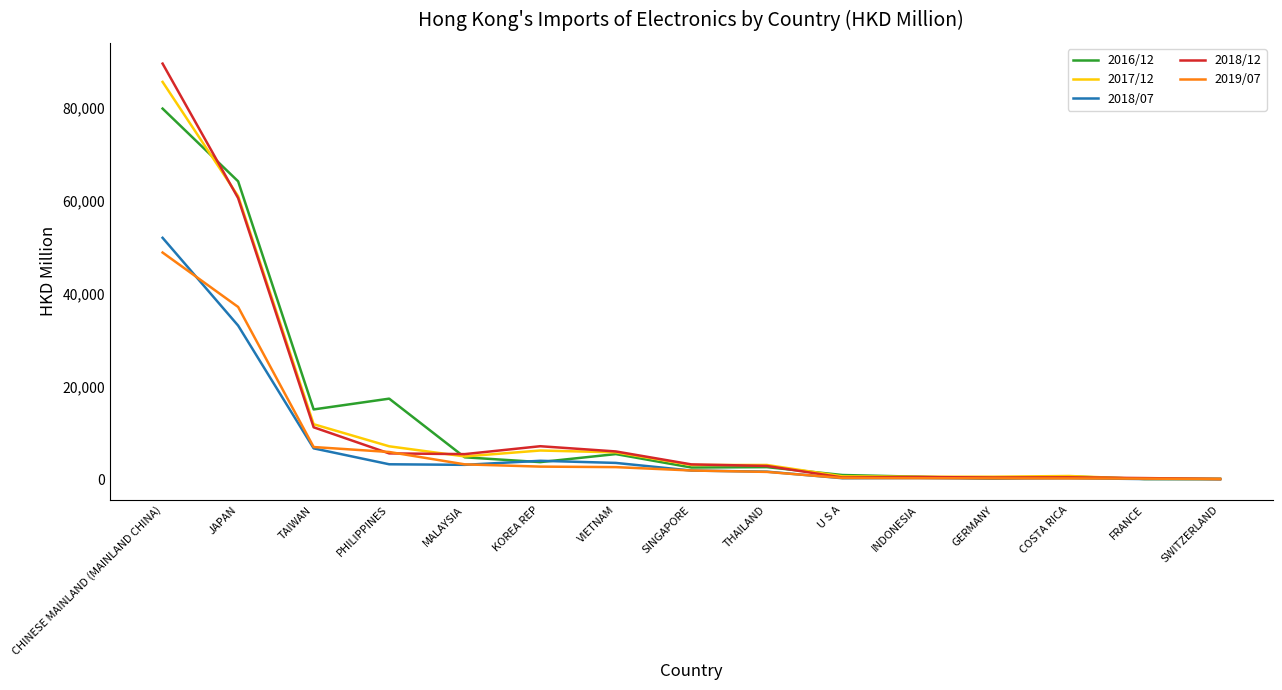

What is the difference between the highest and lowest values at MALAYSIA?

2304.9